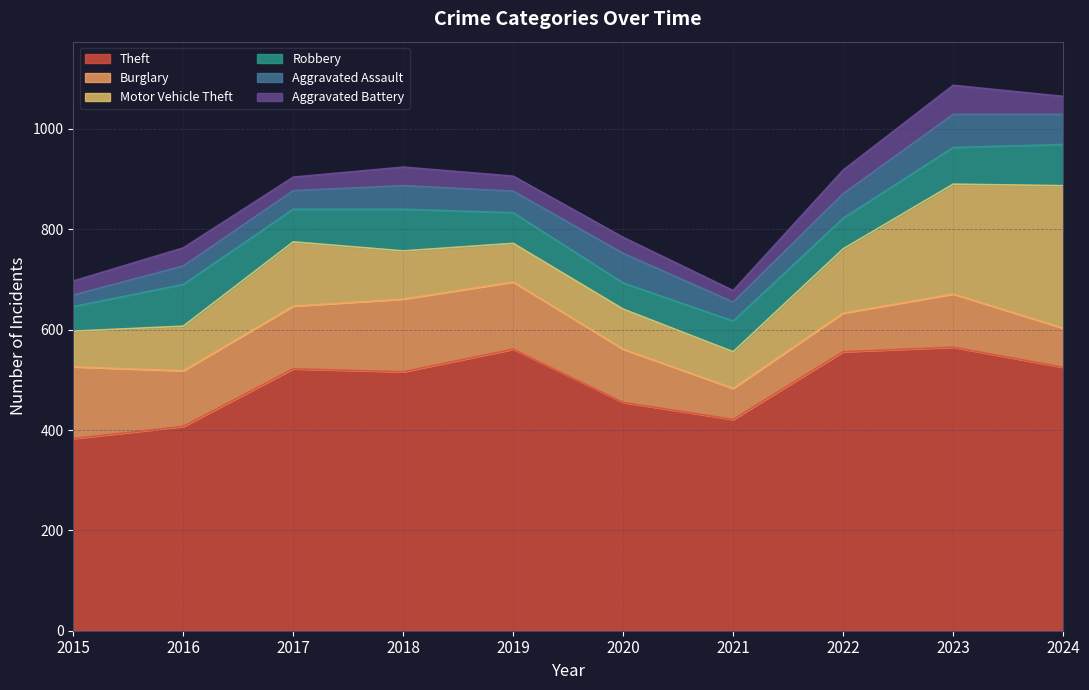

True or false: Aggravated Battery and Burglary cross at least once.

False